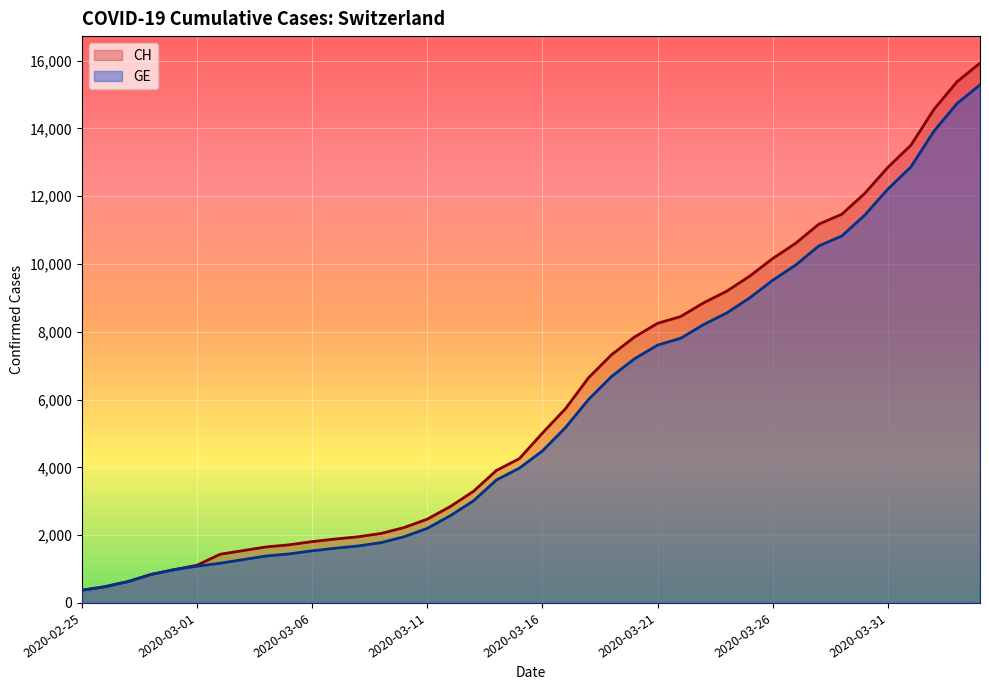

How many lines are shown in the chart?

2